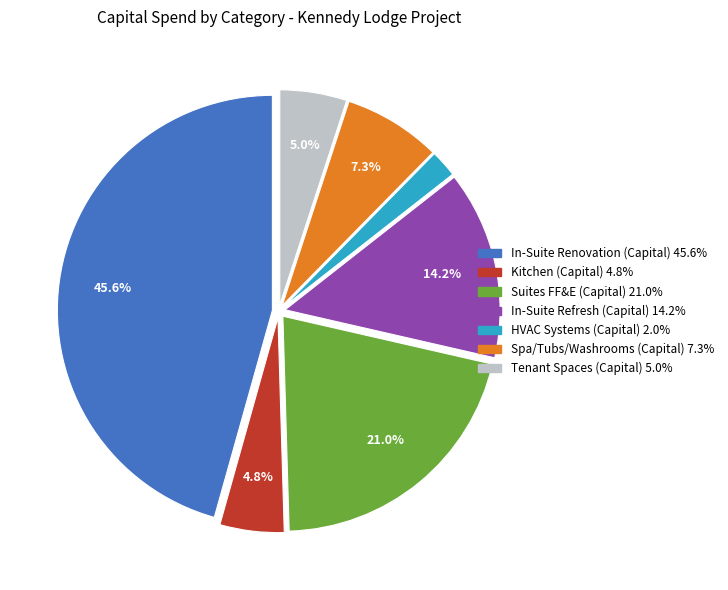

Does any single category account for the majority?

No